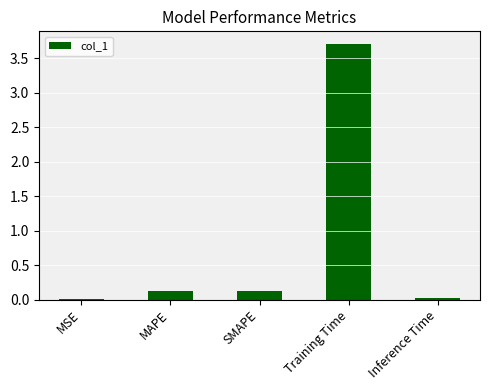

True or false: the data shows 3.7 at Training Time.

True